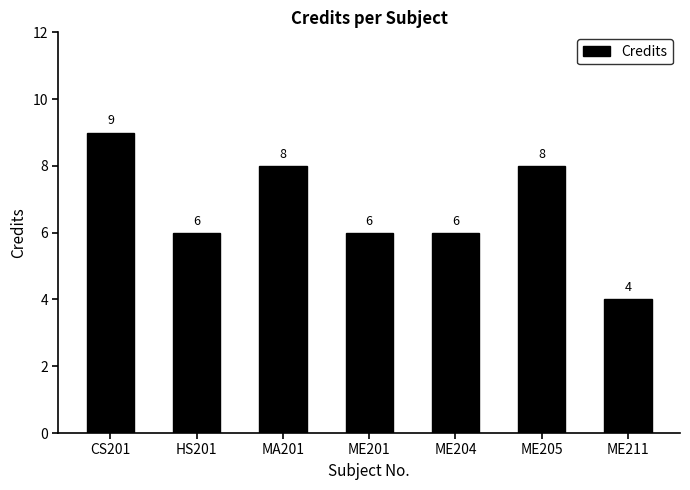

What is the sum of the values at CS201 and ME211?

13